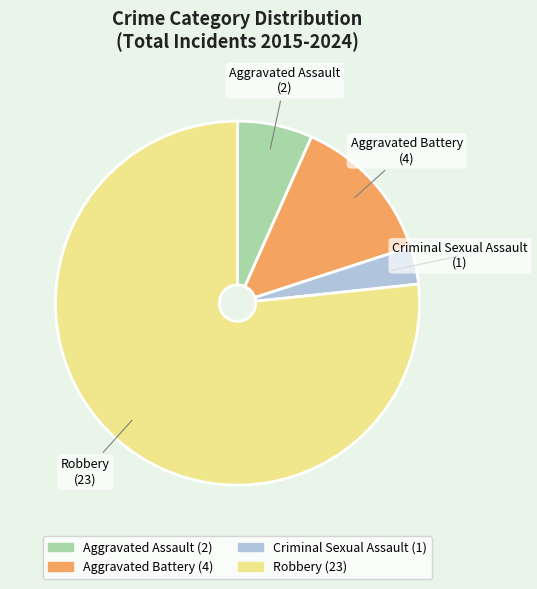

True or false: Aggravated Battery accounts for 13% of the total.

True